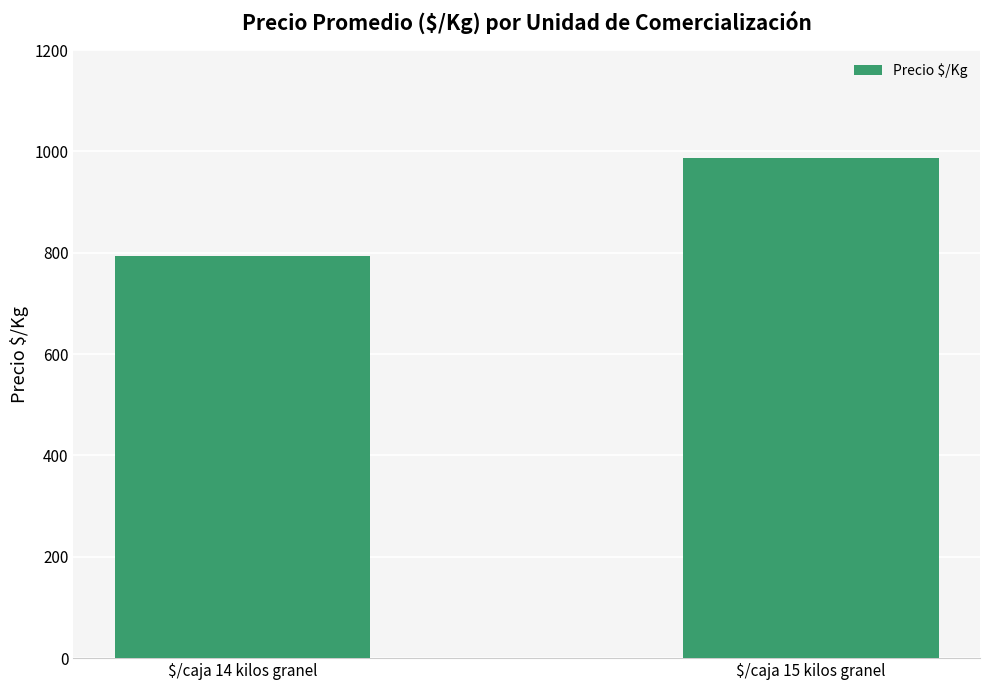

How many values exceed 987?

1